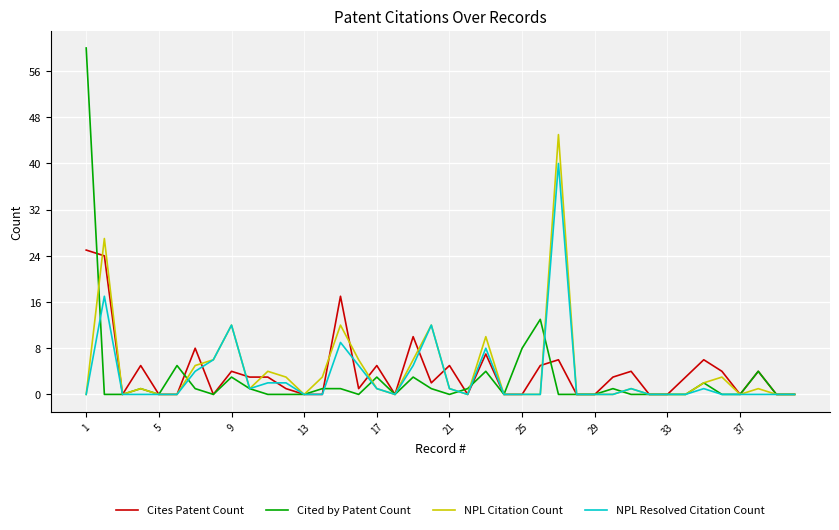

What is the highest value of the Cited by Patent Count series?

60